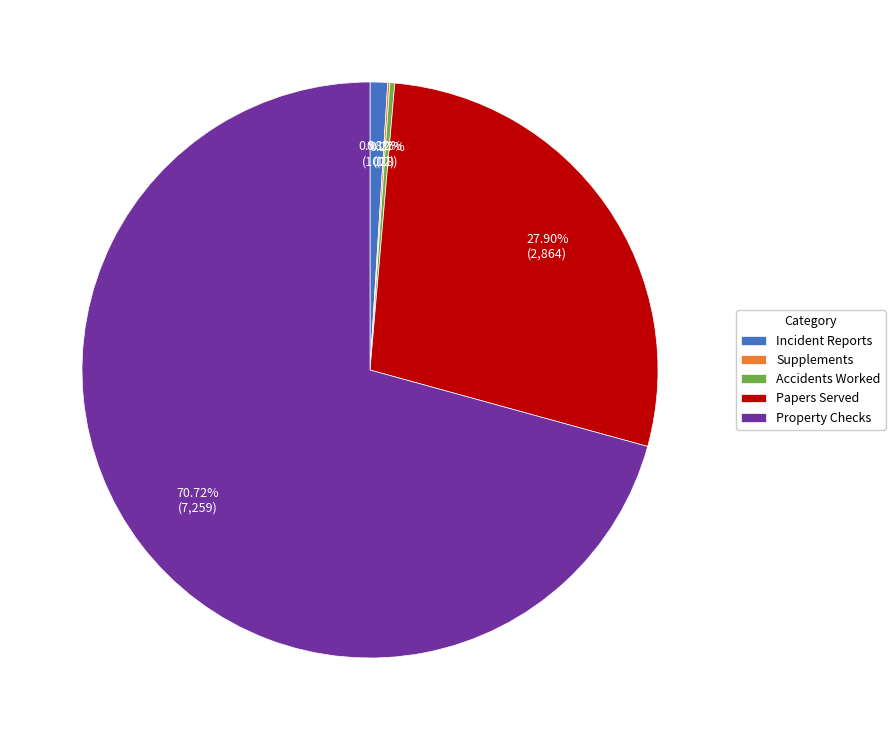

What is the majority slice?

Property Checks